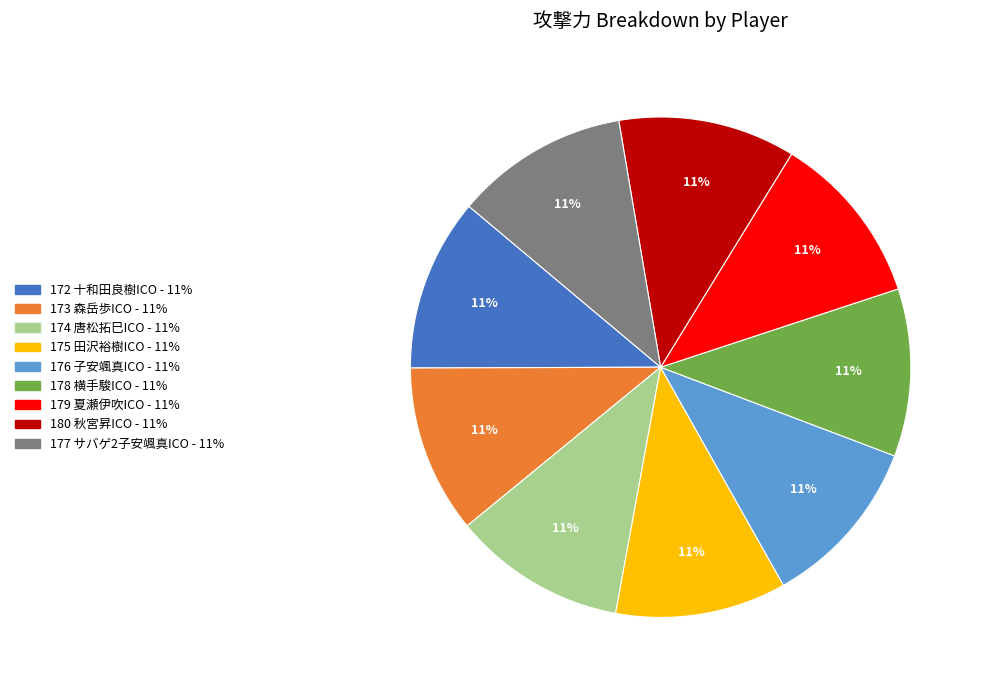

Is there a majority slice in this chart?

No